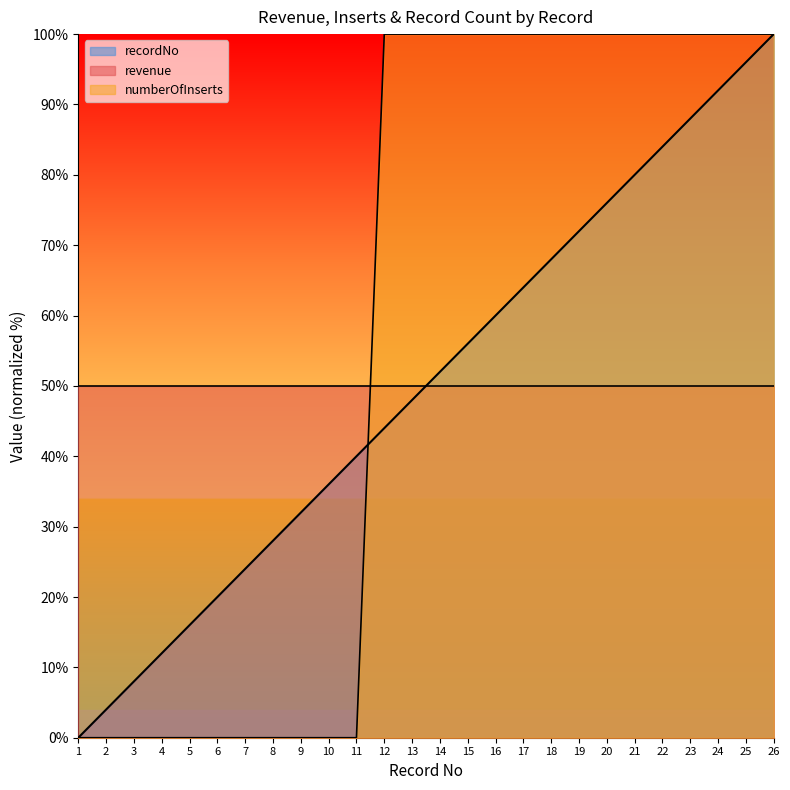

At how many categories does at least one series exceed 88?

15